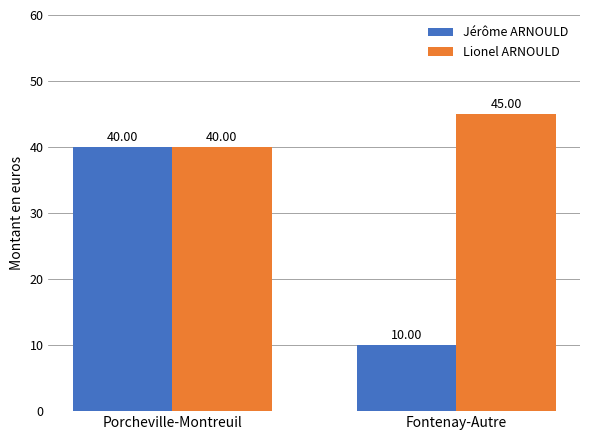

Reading left to right, what are all the values shown in this chart?

Jérôme ARNOULD: Porcheville-Montreuil=40	Fontenay-Autre=10
Lionel ARNOULD: Porcheville-Montreuil=40	Fontenay-Autre=45